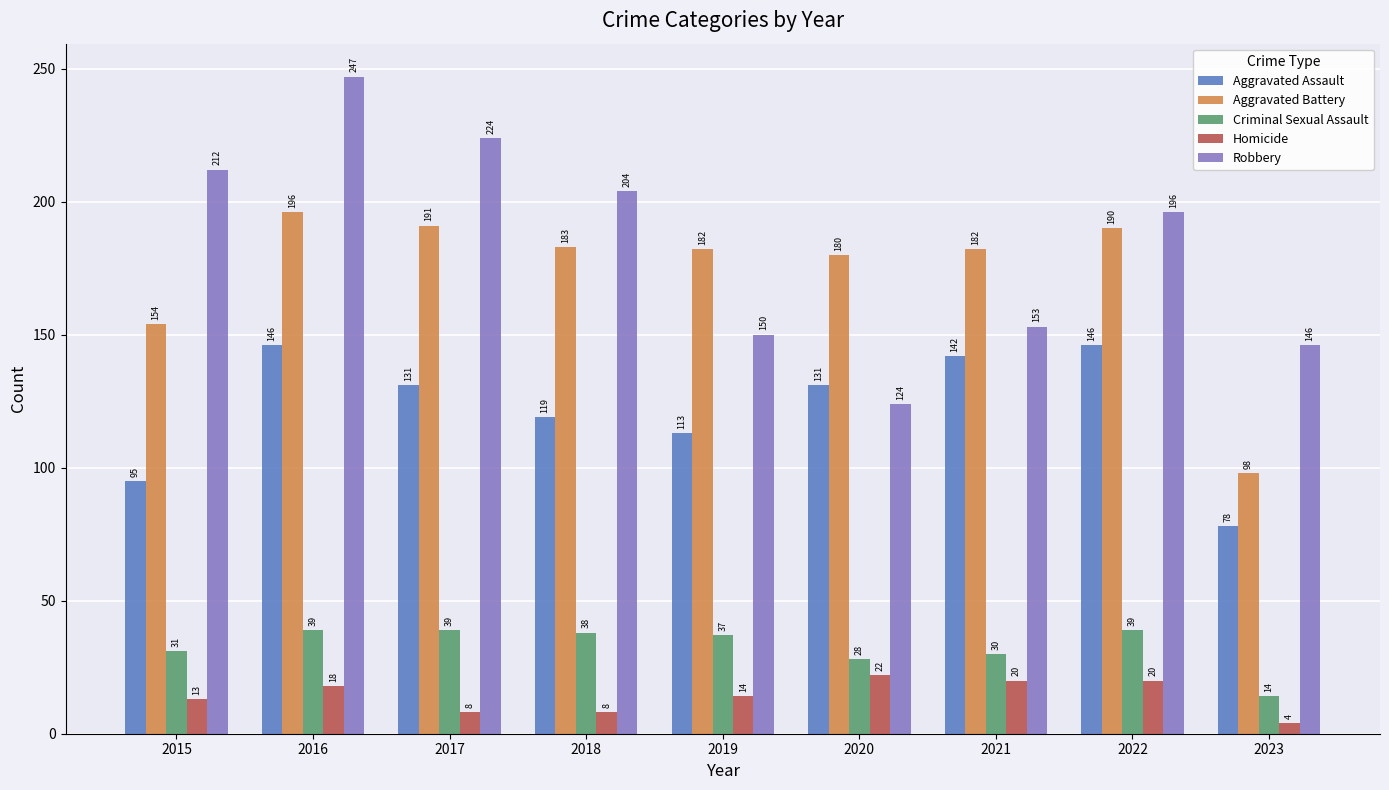

Reading left to right, extract all data points from this chart.

Aggravated Assault: 95	146	131	119	113	131	142	146	78
Aggravated Battery: 154	196	191	183	182	180	182	190	98
Criminal Sexual Assault: 31	39	39	38	37	28	30	39	14
Homicide: 13	18	8	8	14	22	20	20	4
Robbery: 212	247	224	204	150	124	153	196	146